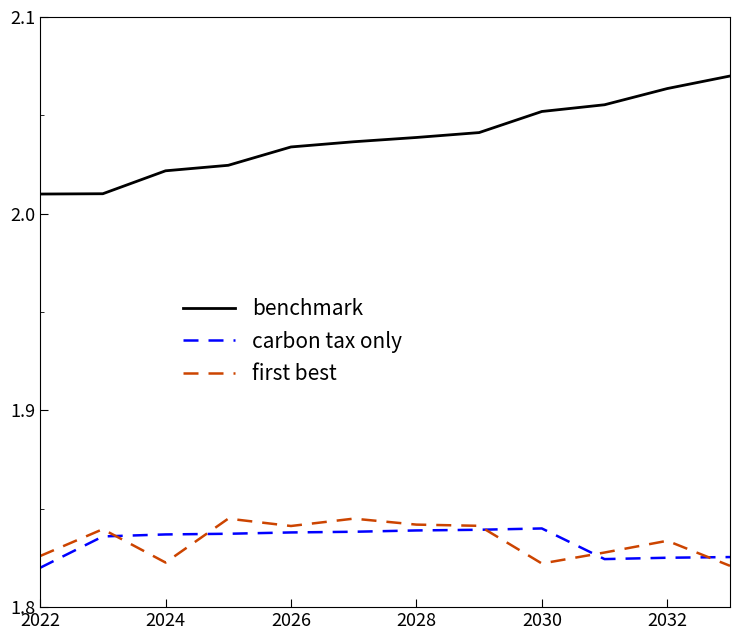

What is the difference between the maximum and second lowest values in the benchmark series?

0.1